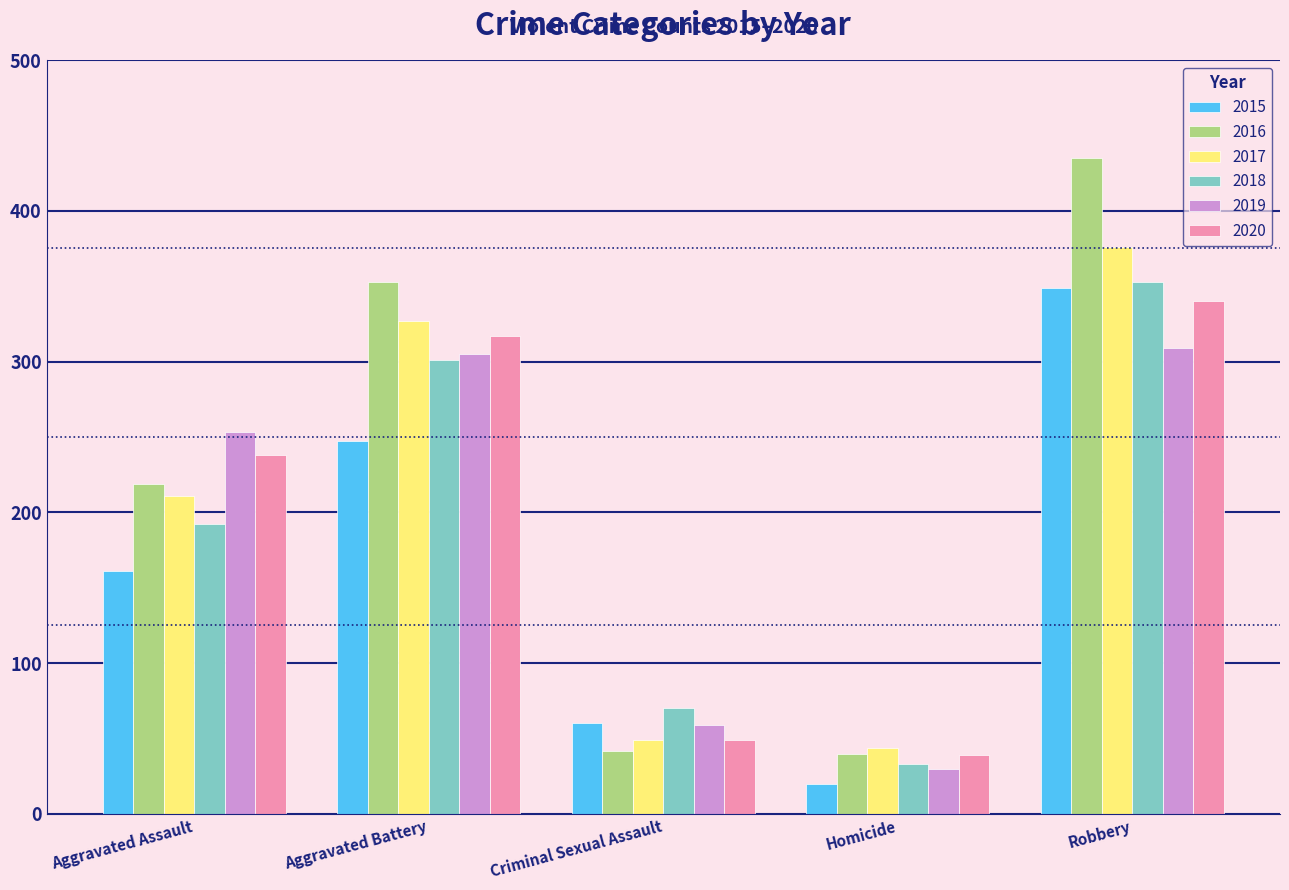

Rank the categories by 2020 value from highest to lowest.

Robbery, Aggravated Battery, Aggravated Assault, Criminal Sexual Assault, Homicide